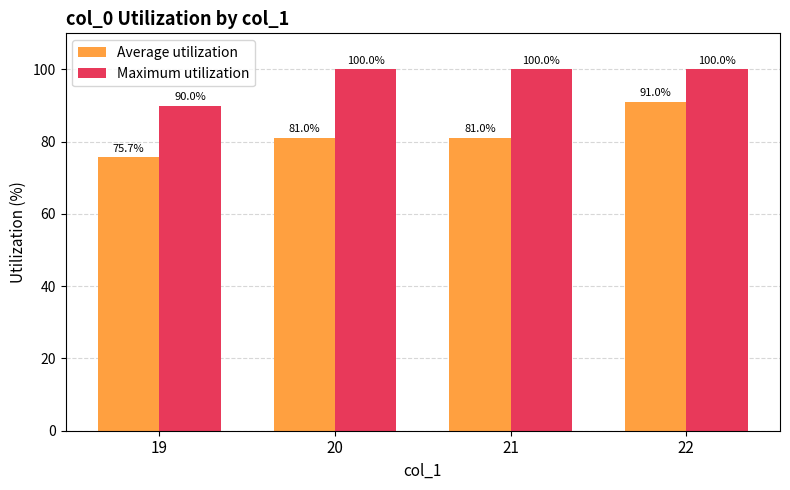

How many data points does each series have?

4